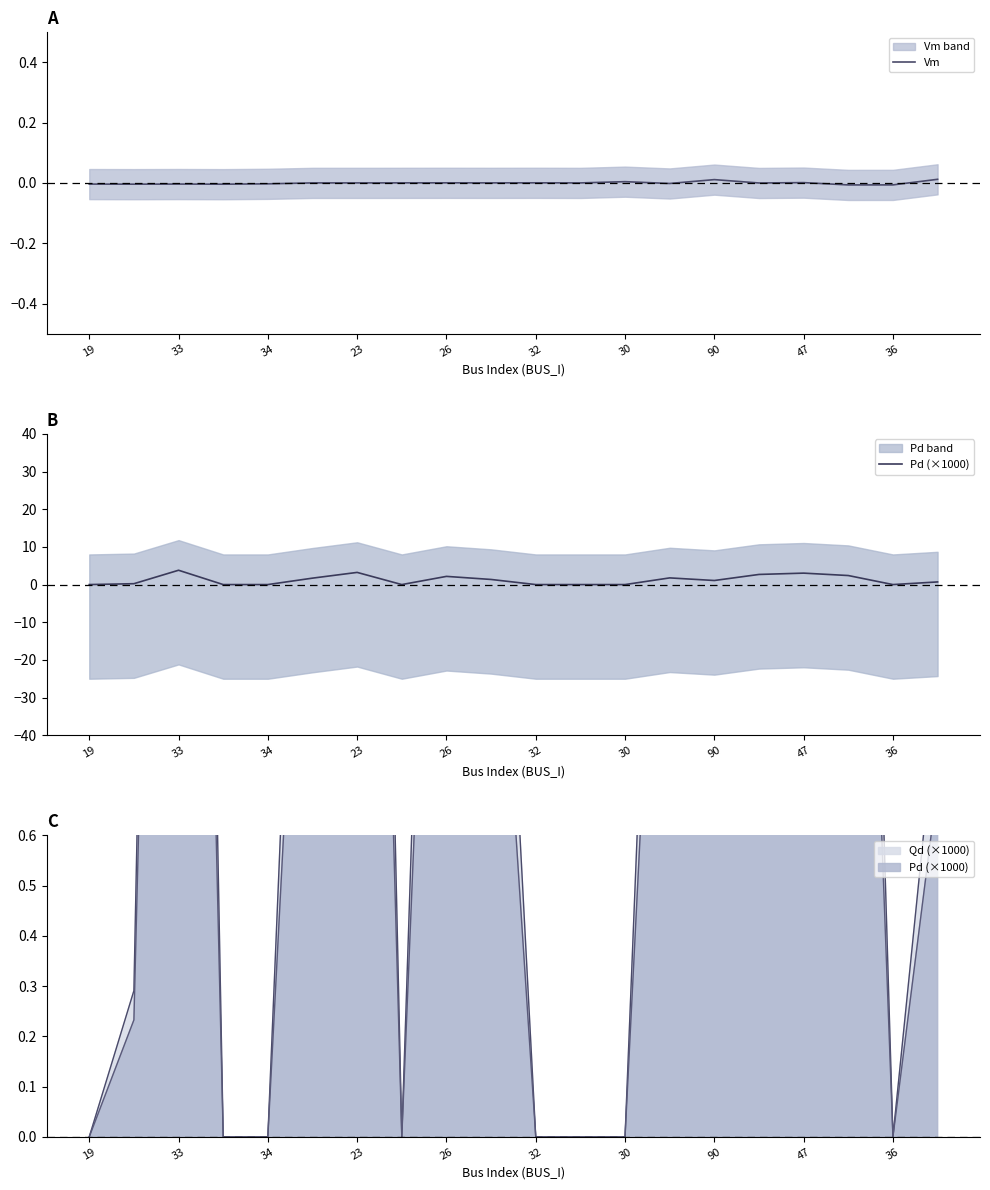

Reading left to right, what are all the values shown in this chart?

Vm: -0.0	-0.0	-0.0	-0.0	-0.0	0.0	0.0	0.0	0.0	0.0	0.0	0.0	0.0	-0.0	0.0	0.0	0.0	-0.0	-0.0	0.0
Pd (×1000): 0.0	0.2	3.8	0.0	0.0	1.7	3.2	0.0	2.2	1.4	0.0	0.0	0.0	1.8	1.1	2.7	3.0	2.4	0.0	0.7